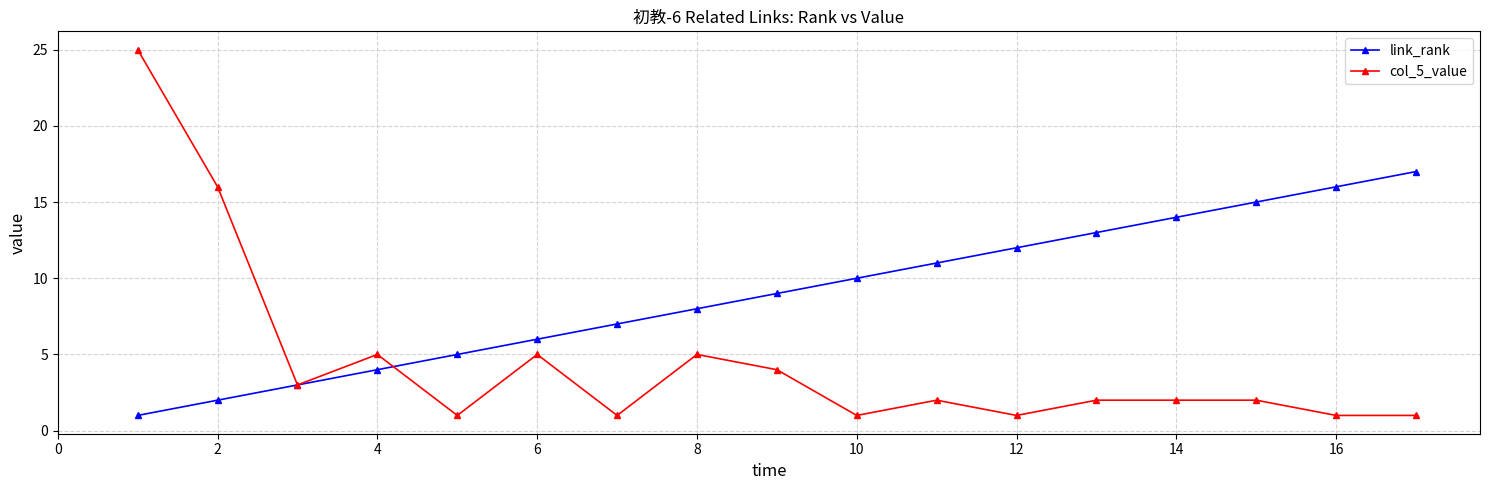

True or false: col_5_value and link_rank intersect in this chart.

True